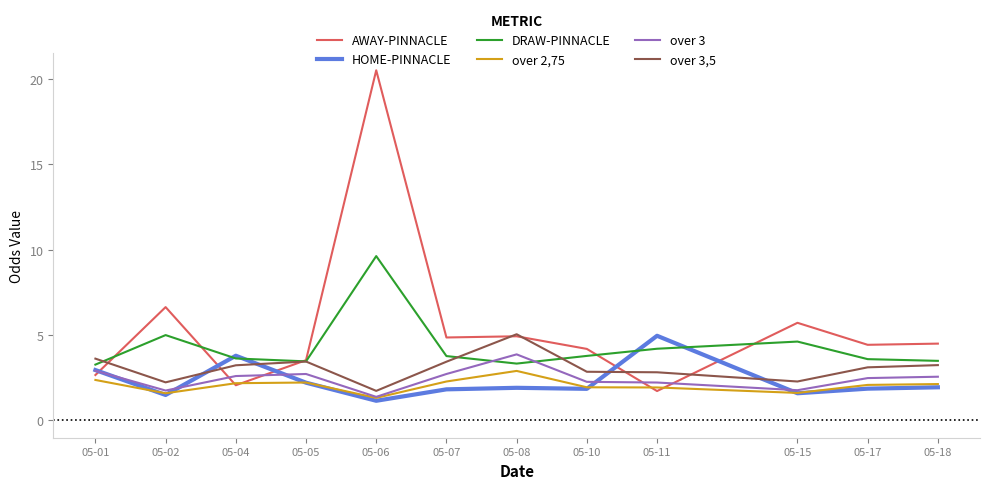

Which category has the highest value in the over 2,75 series?

05-08